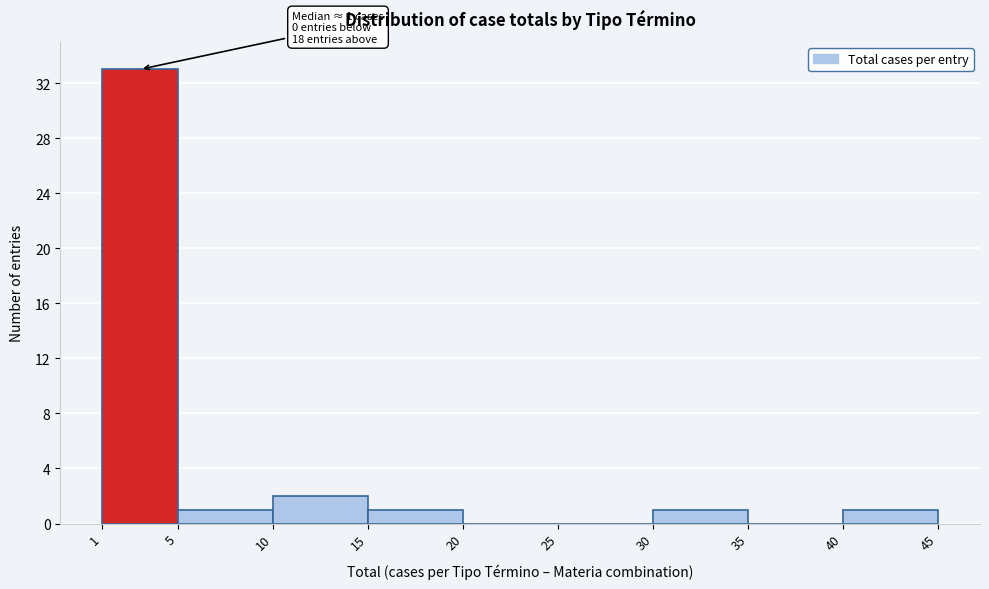

Which range on the x-axis has the tallest bar?

1 to 5